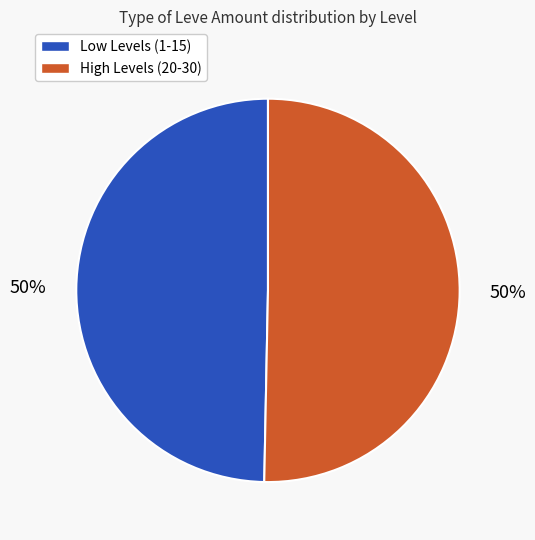

To the nearest percent, what is the average slice percentage?

50%